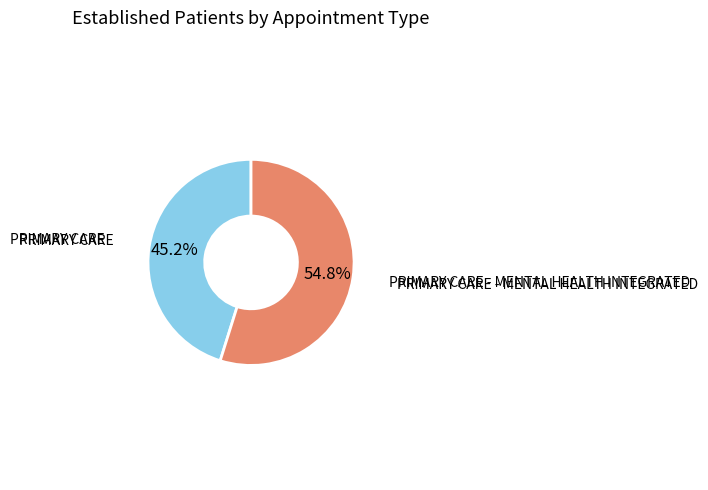

Is there a majority slice in this chart?

Yes